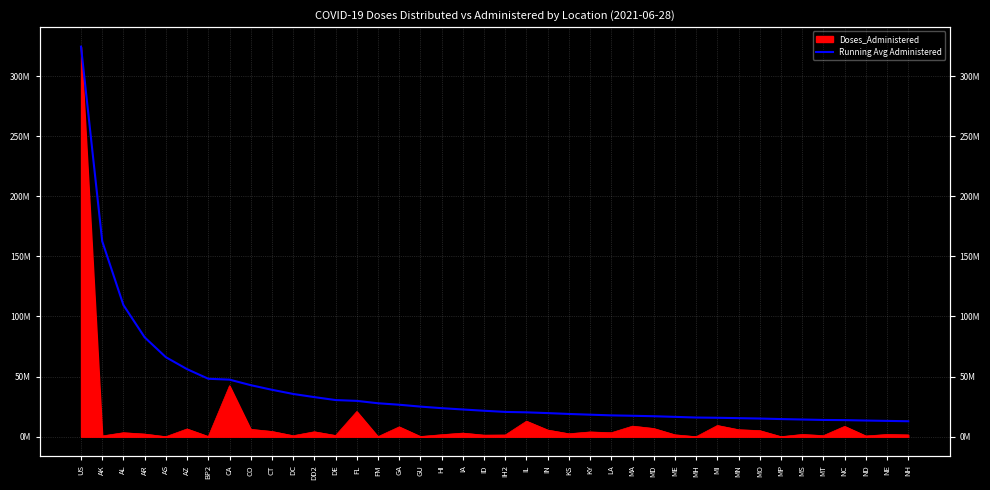

Is it true that the value at NC is 13801114.9?

True